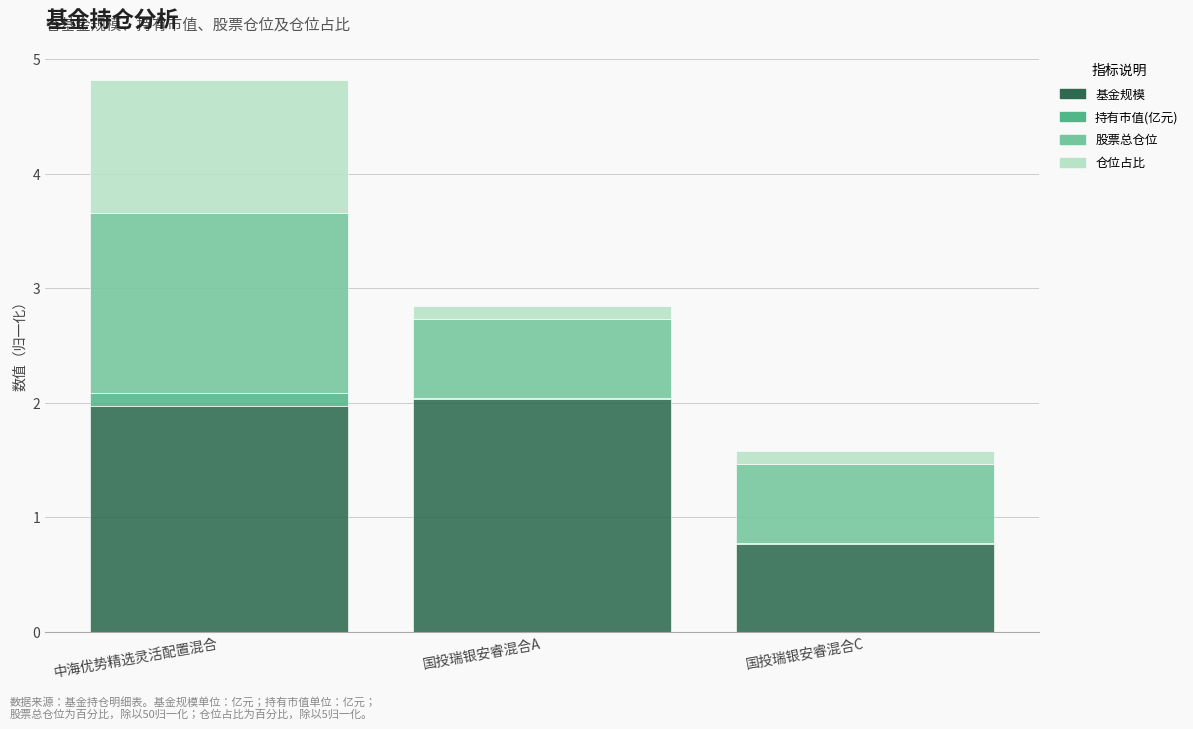

Reading right to left, list the values for the 基金规模 series.

国投瑞银安睿混合C=0.8	国投瑞银安睿混合A=2.0	中海优势精选灵活配置混合=2.0